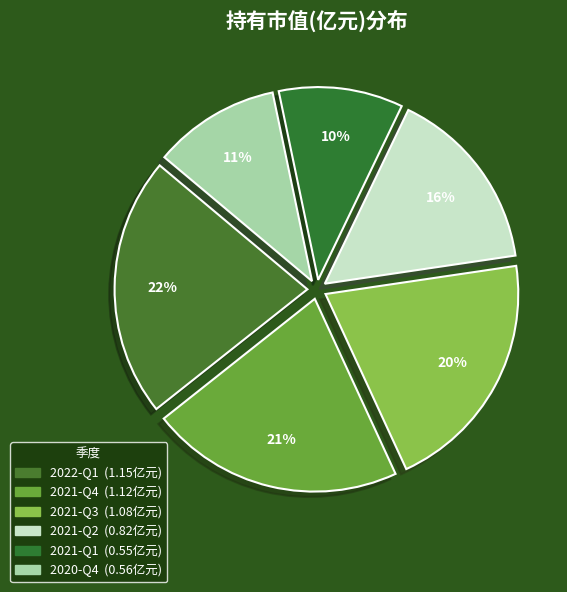

What is the change in value from 2021-Q3 to 2020-Q4?

-0.5